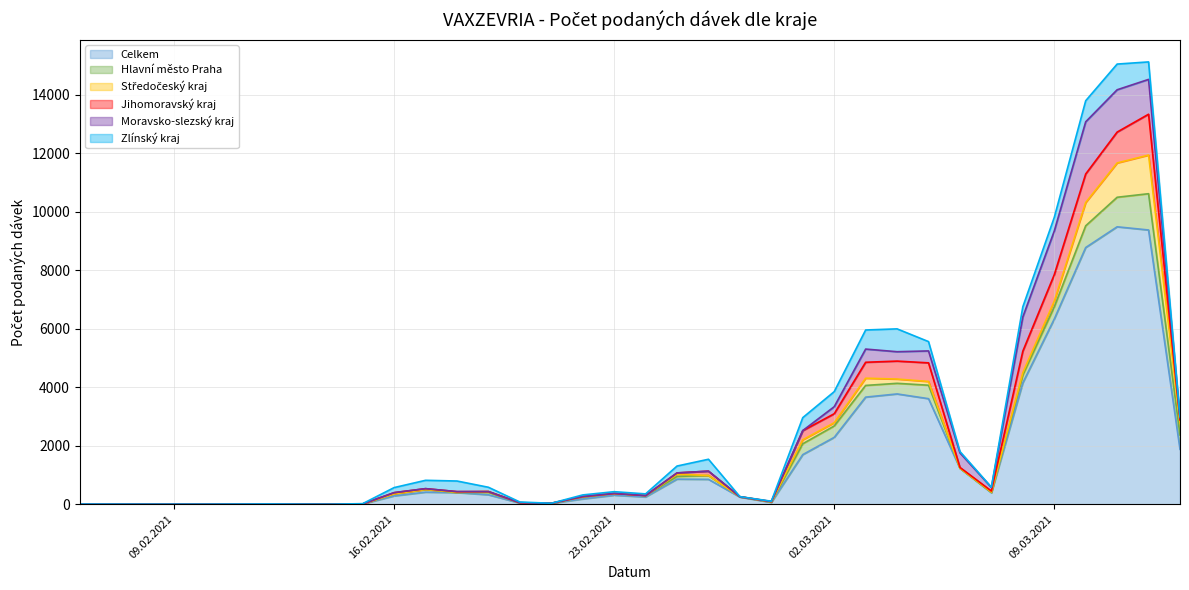

What is the total value across all series at 05.03.2021?

5562